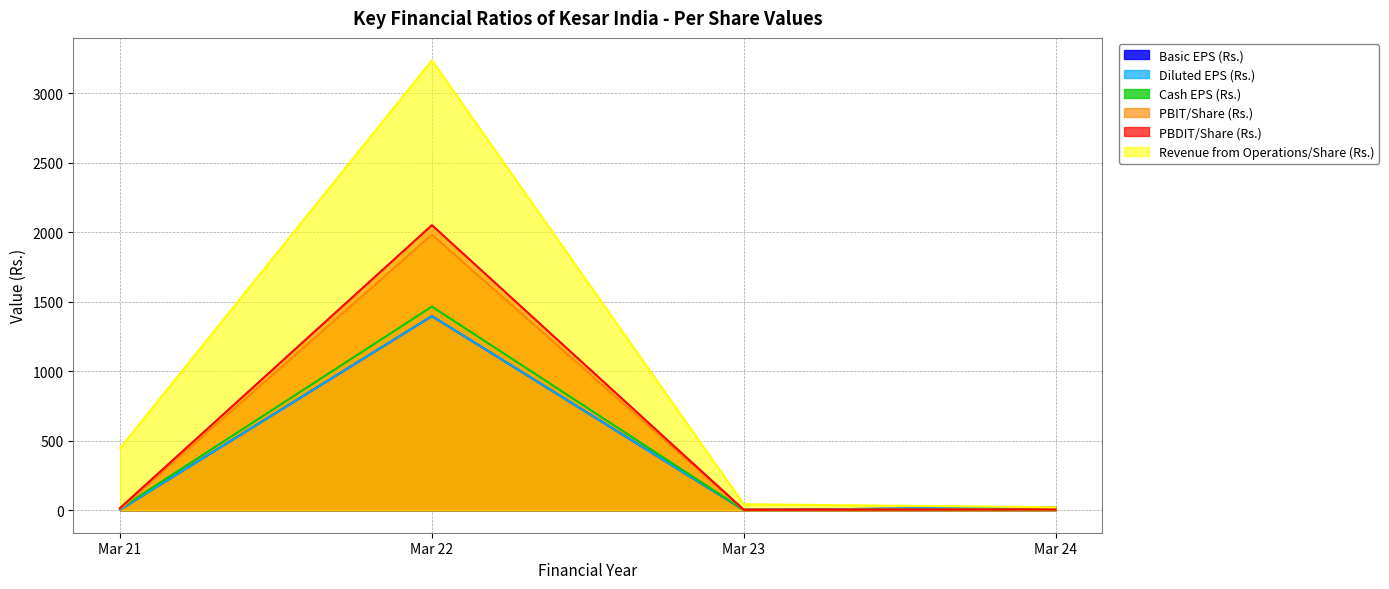

What is the maximum value shown in the chart?

3235.3